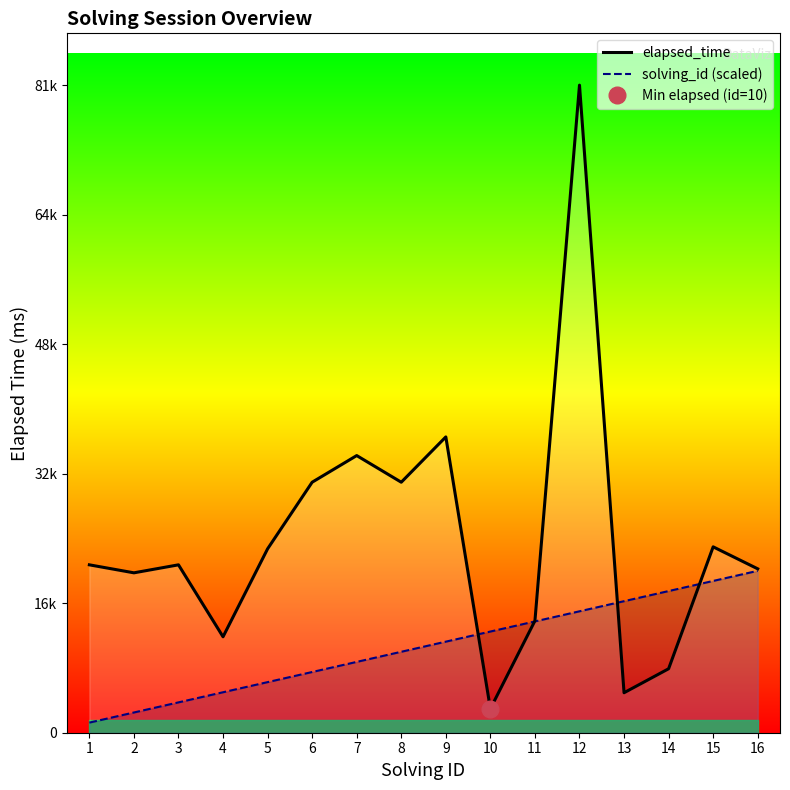

What is the difference between the elapsed_time values at 15 and 14?

15250.0